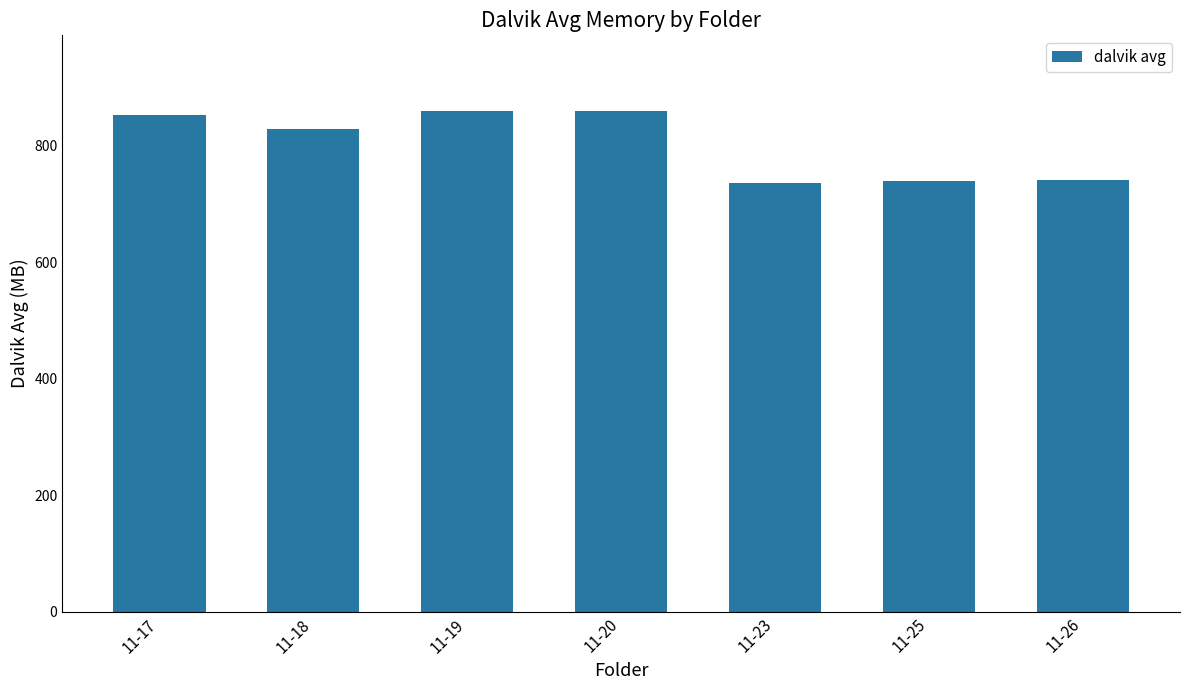

Count the number of categories in the chart.

7